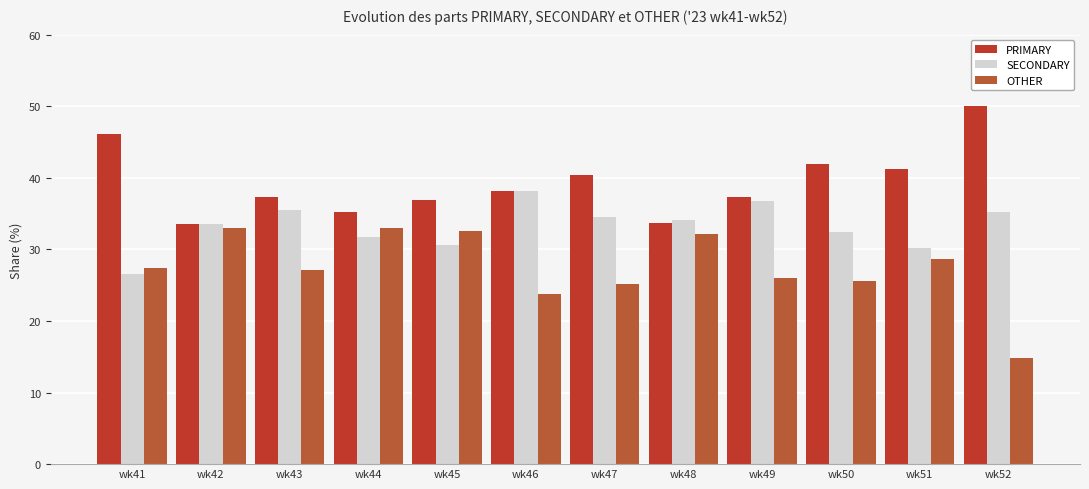

How many data points in PRIMARY are above 38?

6